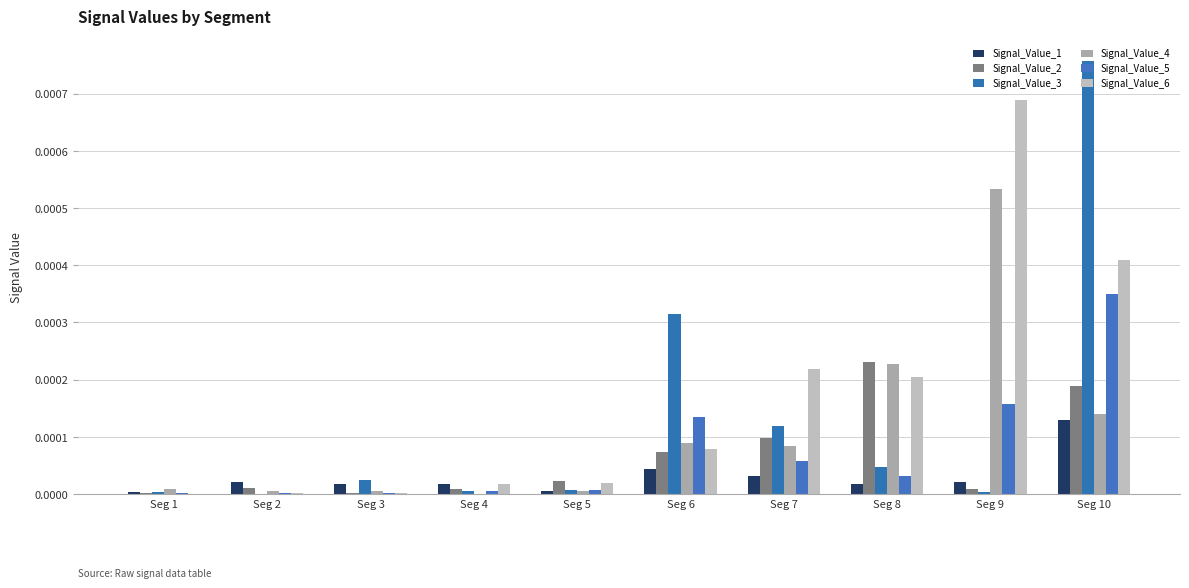

Does the chart contain stacked bars?

No